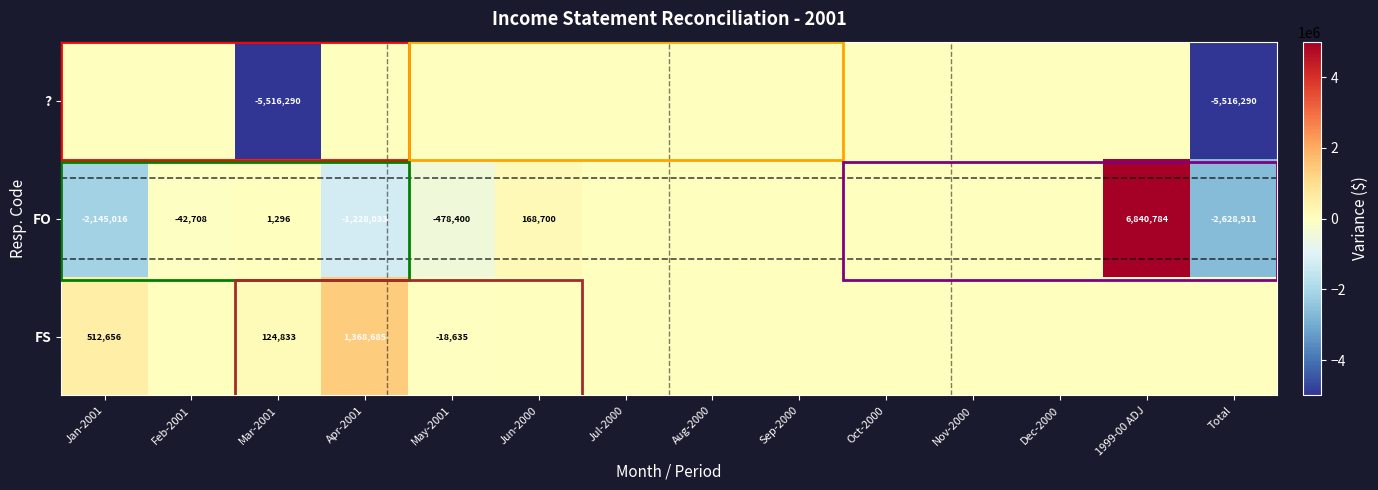

The FO series shows 1296 at Mar-2001. True or false?

True